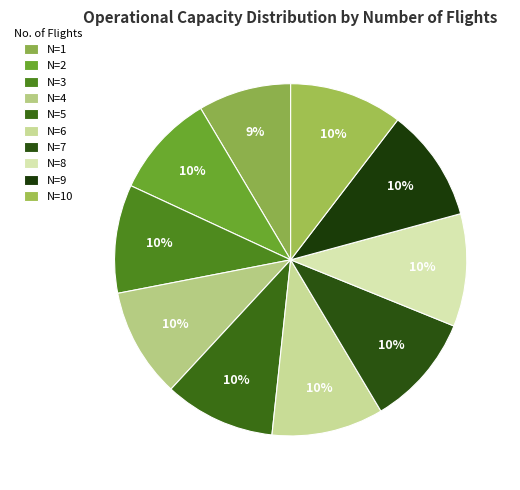

How many segments does this pie chart have?

10